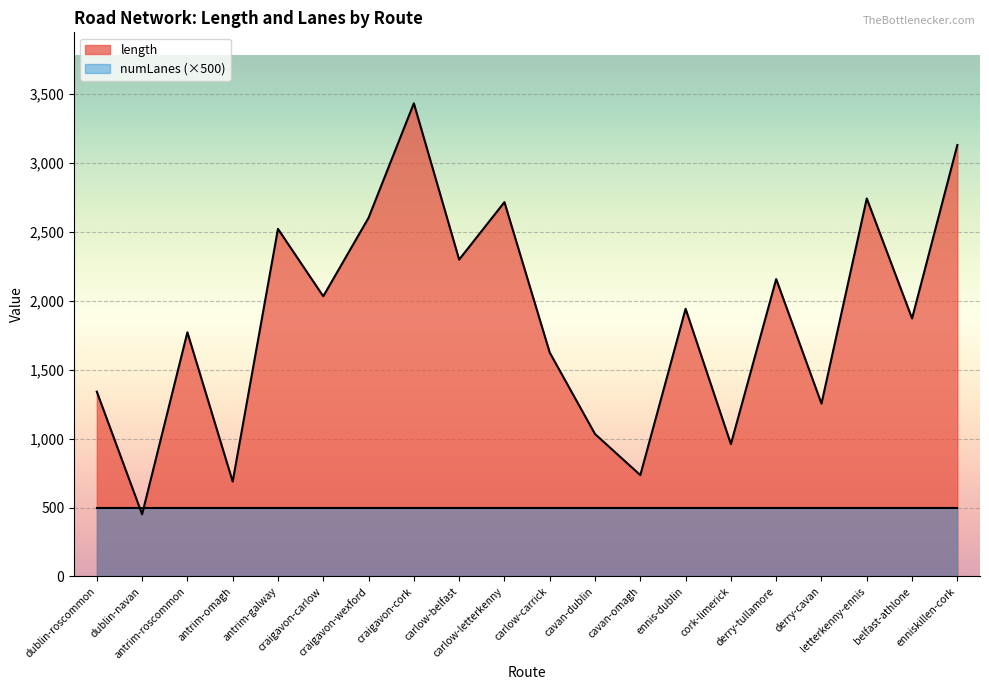

The value at ennis-dublin is 521.5. True or false?

False